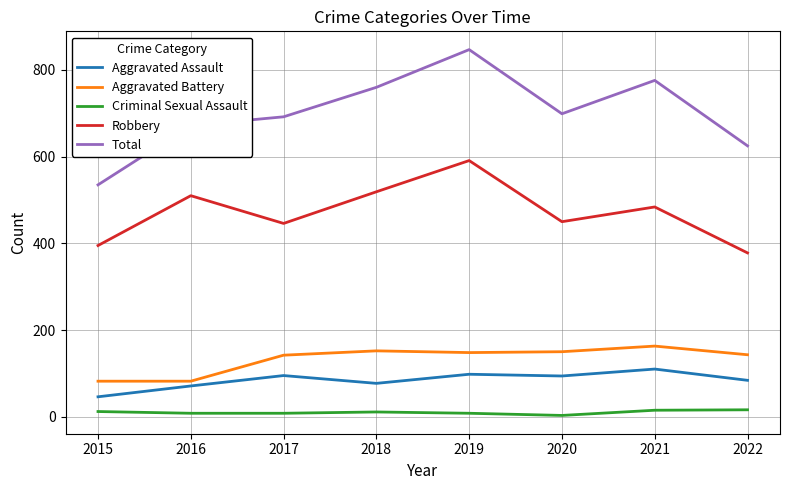

At how many categories does at least one series exceed 326?

8